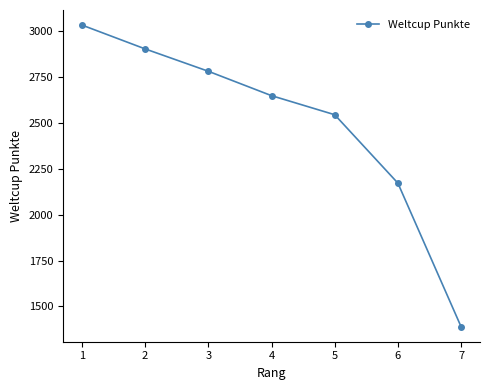

What is the difference between the values at 5 and 1?

489